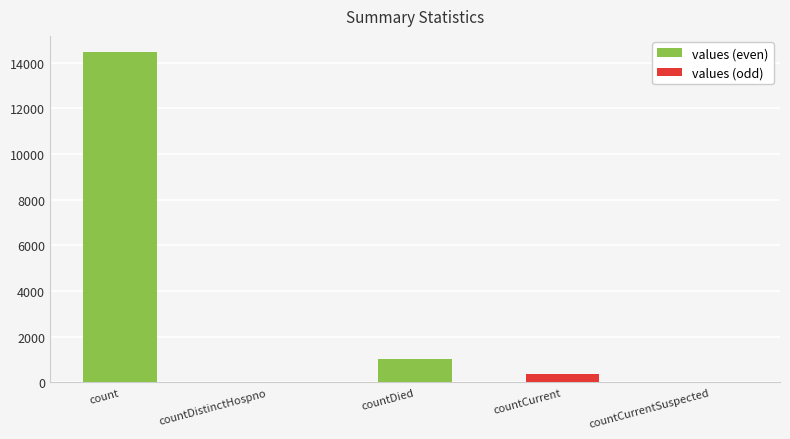

How many series are shown in this chart?

1